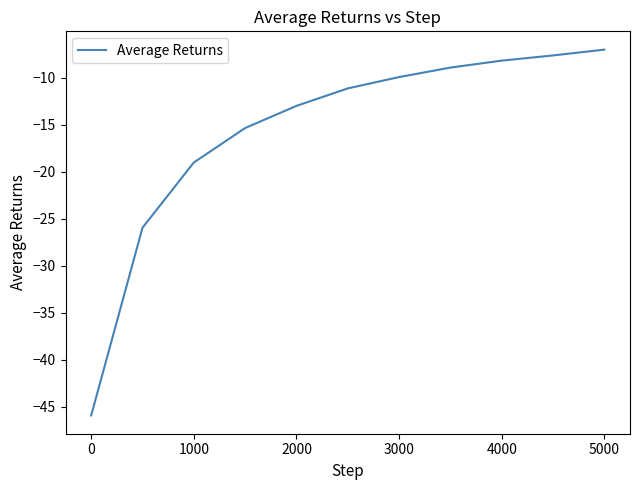

Is this an area chart (filled region under the line)?

No